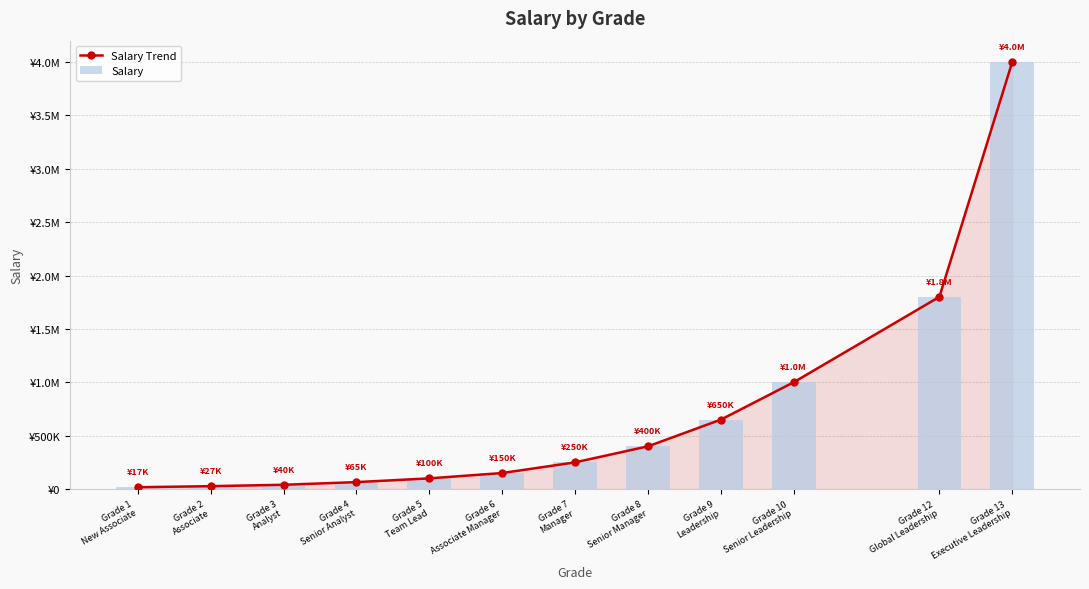

Which series has the widest spread of values?

Salary Trend